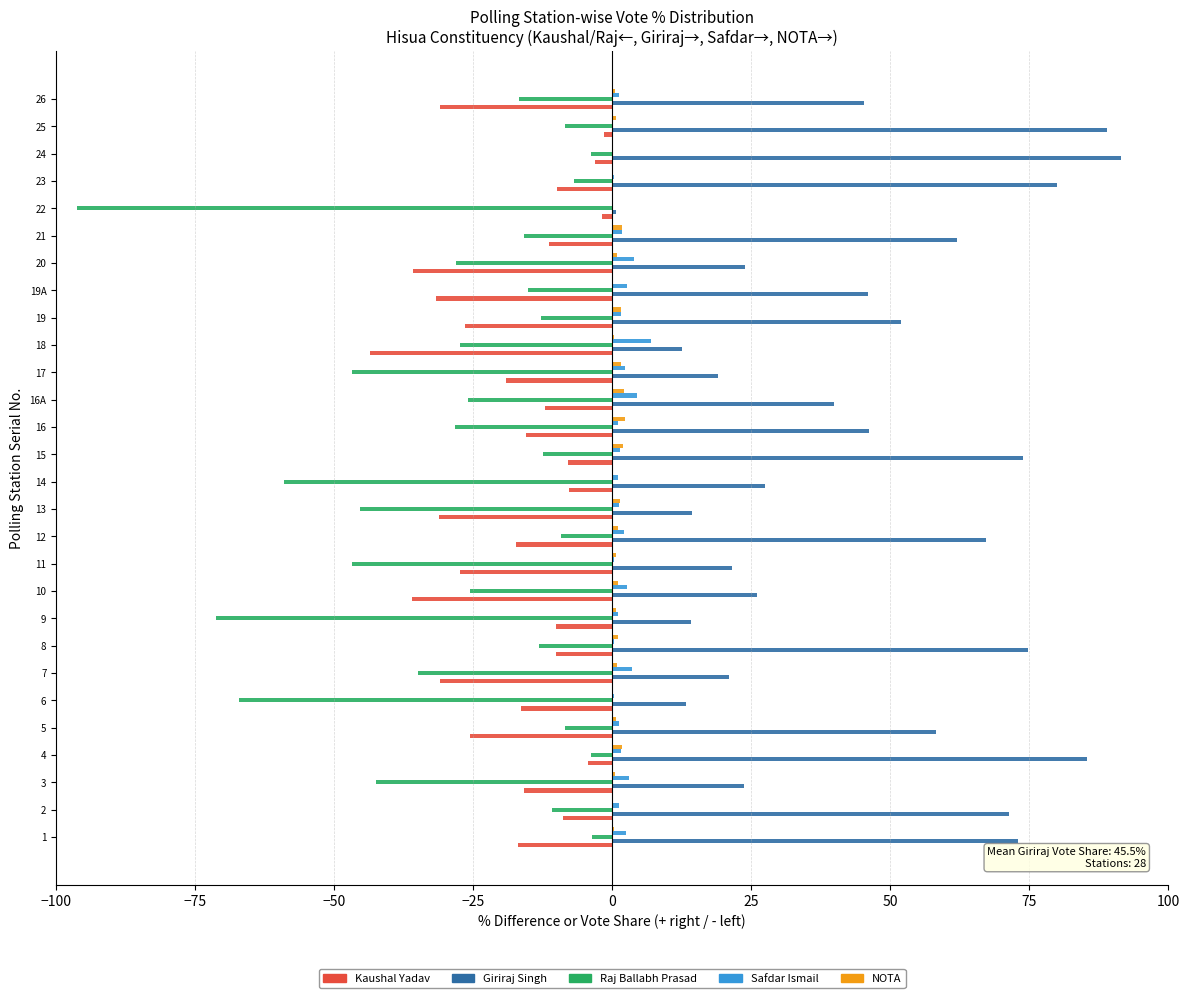

Is it true that Raj Ballabh Prasad equals -28.3 at 16?

True